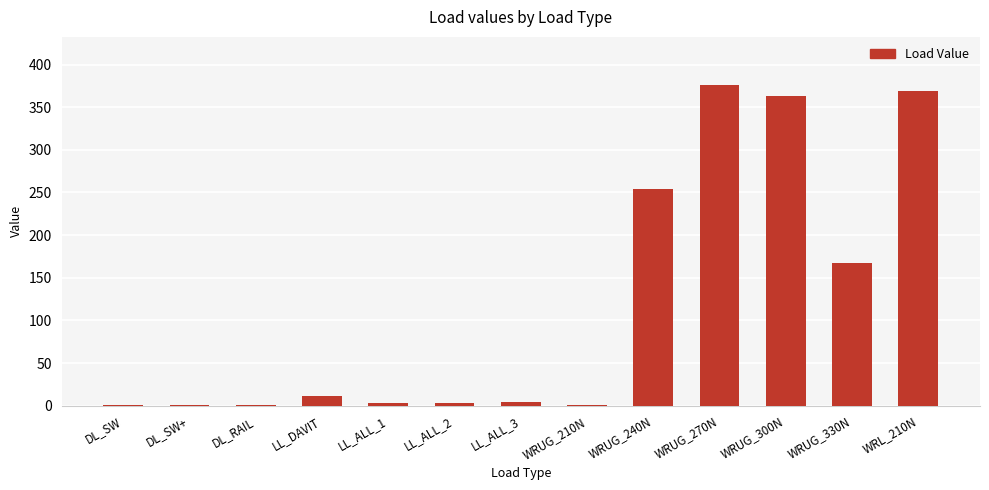

The chart shows a value of 62.9 at WRUG_330N. True or false?

False